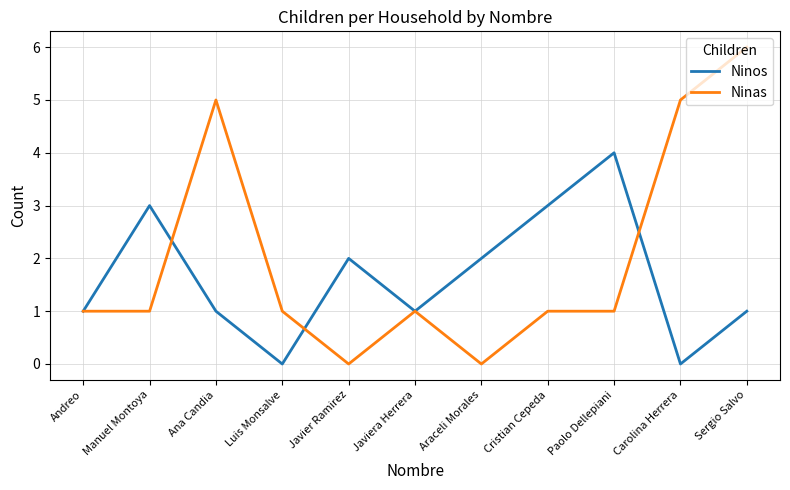

Rank the series by their average value, from lowest to highest.

Ninos, Ninas